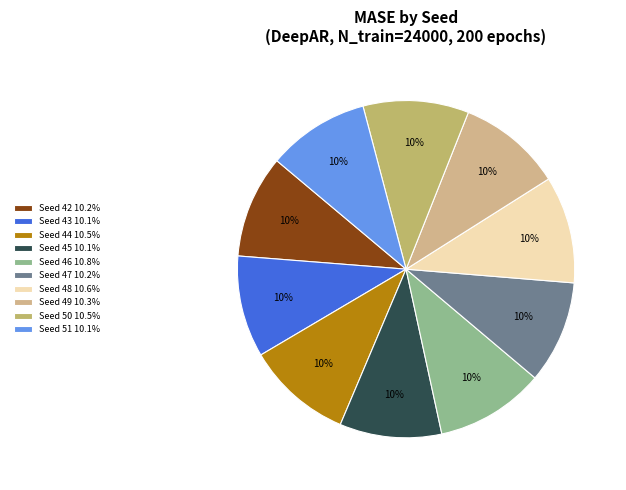

Which category has the smallest portion of the pie?

43